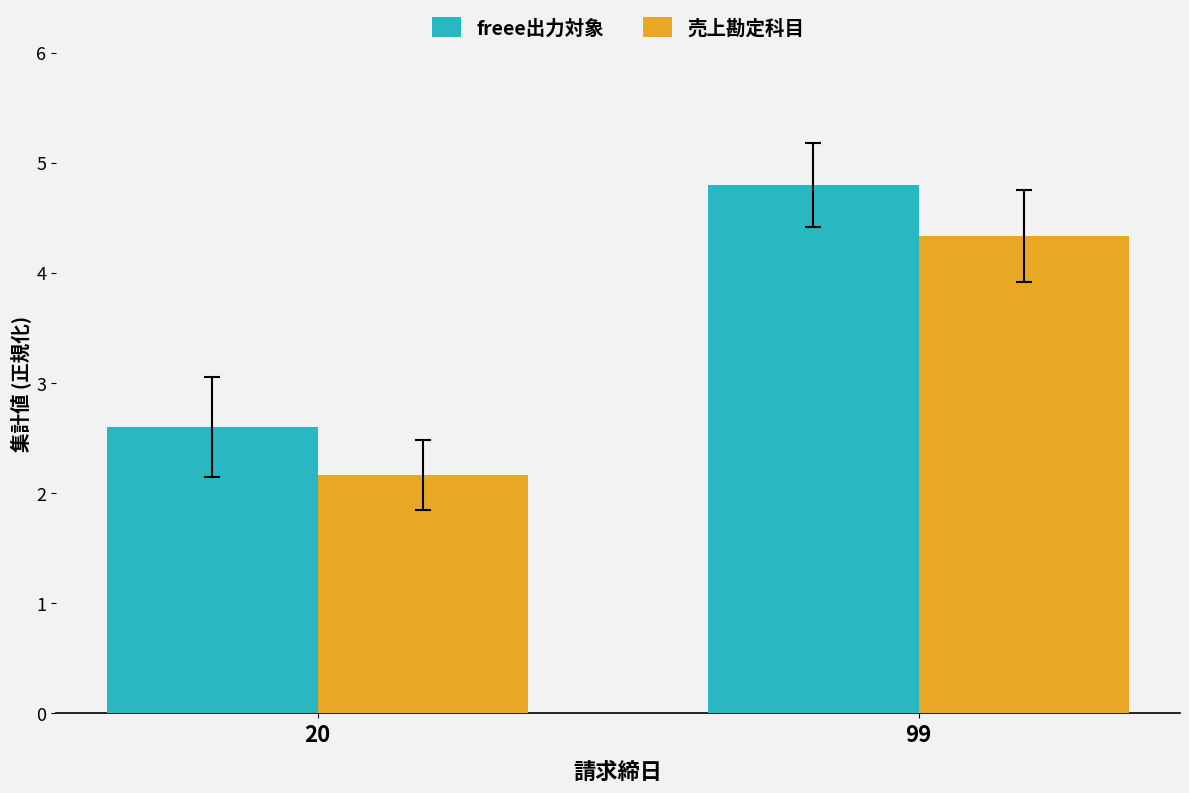

How many data points in freee出力対象 are less than 4?

1